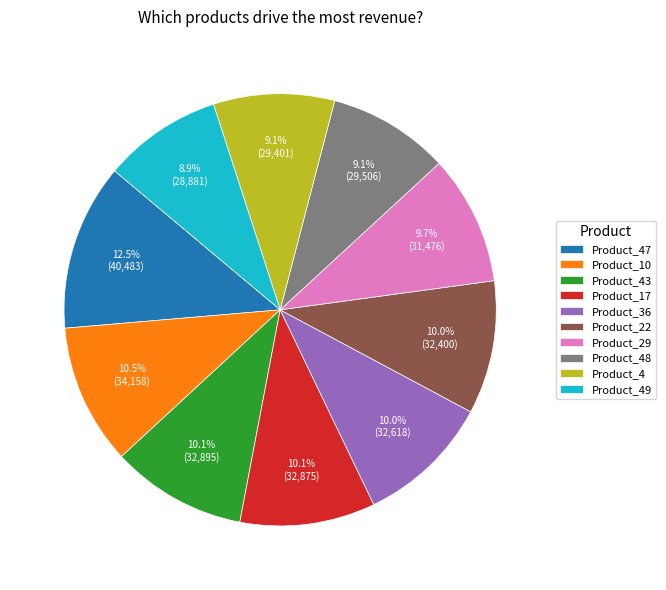

Does Product_17 represent more than half of the total?

No